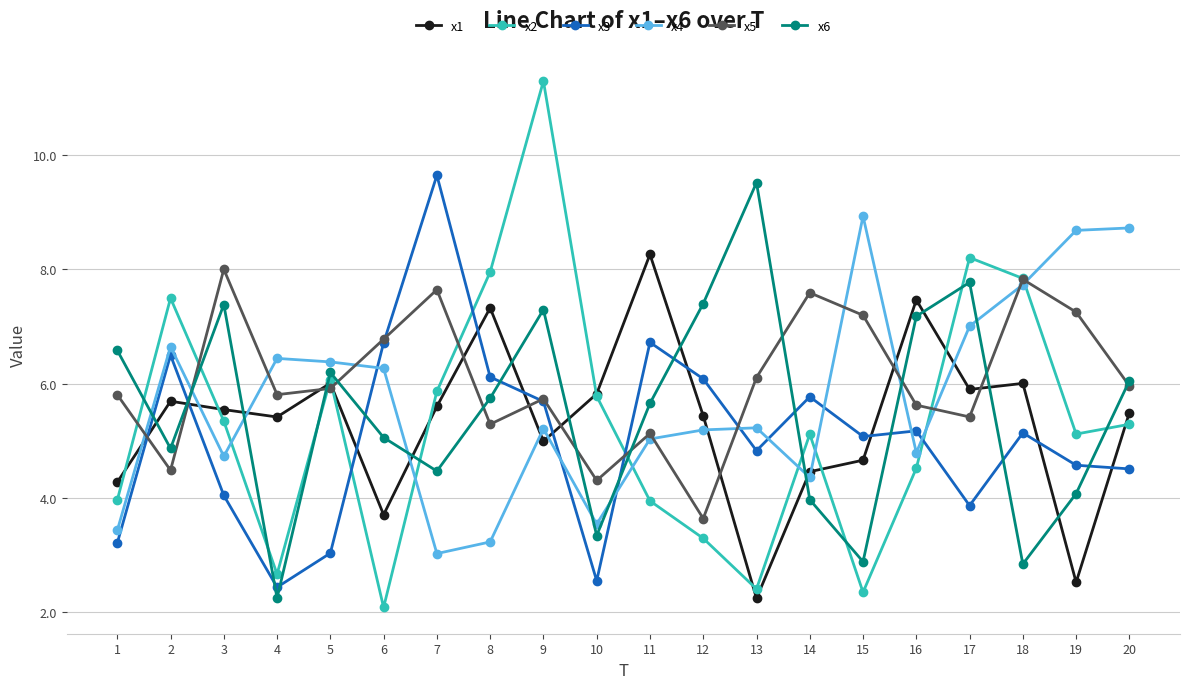

Which series changed the most between 1 and 15?

x4